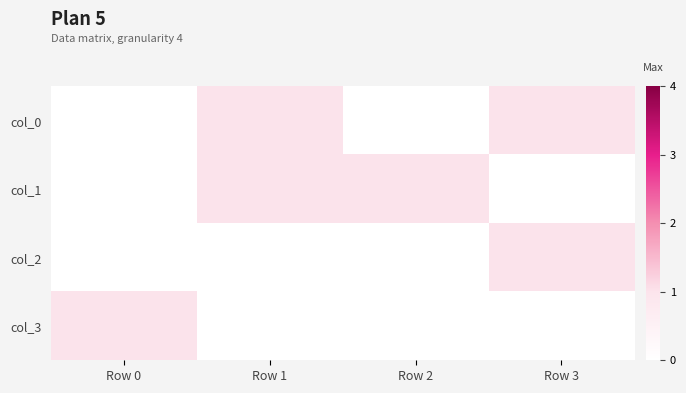

Between Row 1 and Row 3, which is larger?

Row 1